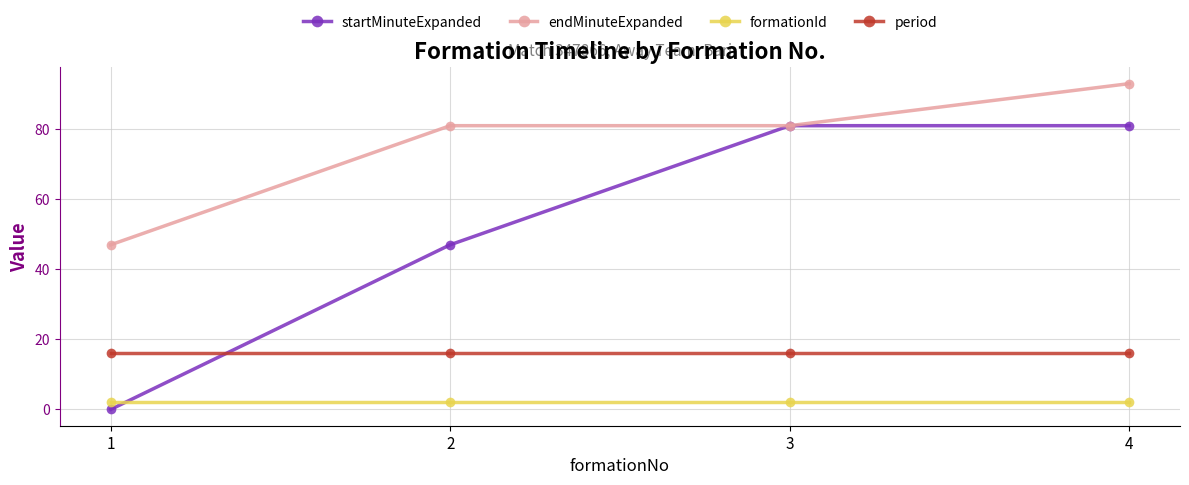

Is this an area chart (filled region under the line)?

No